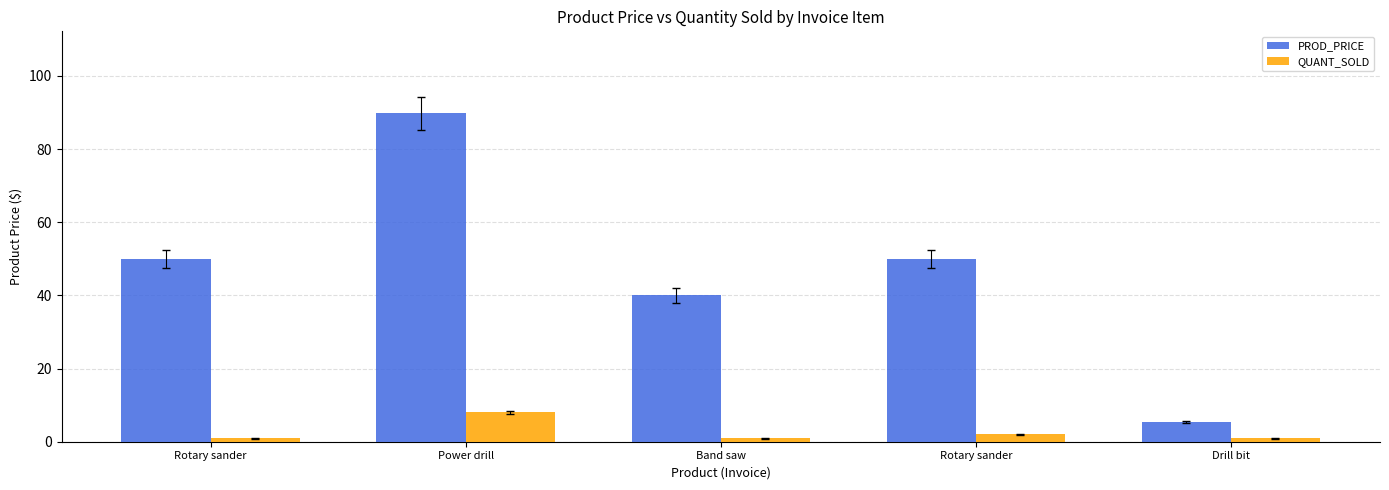

Which has a higher value, Band saw or Rotary sander?

Rotary sander